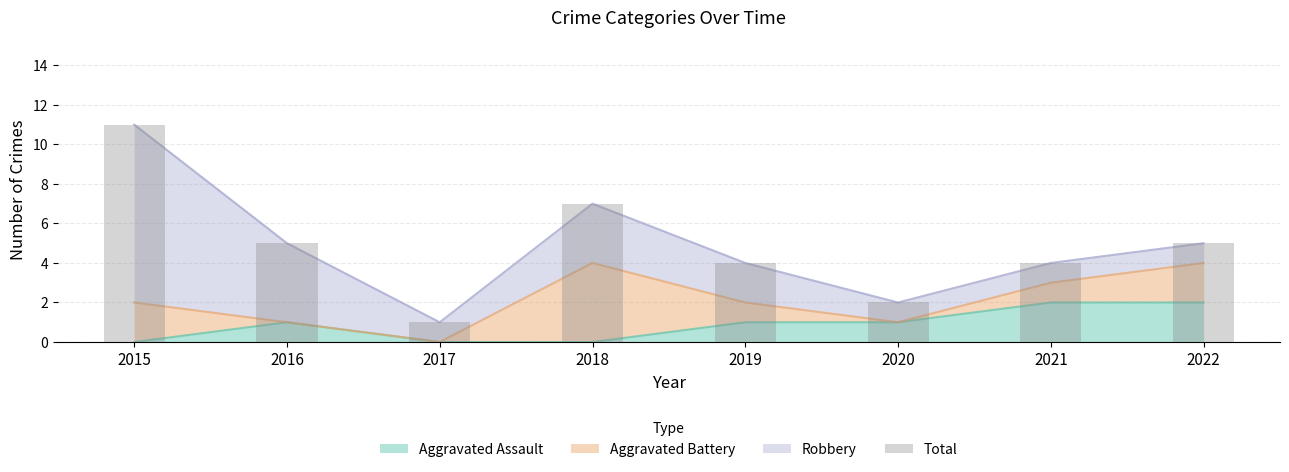

List the labels in order of value, largest first.

2015, 2018, 2016, 2022, 2019, 2021, 2020, 2017